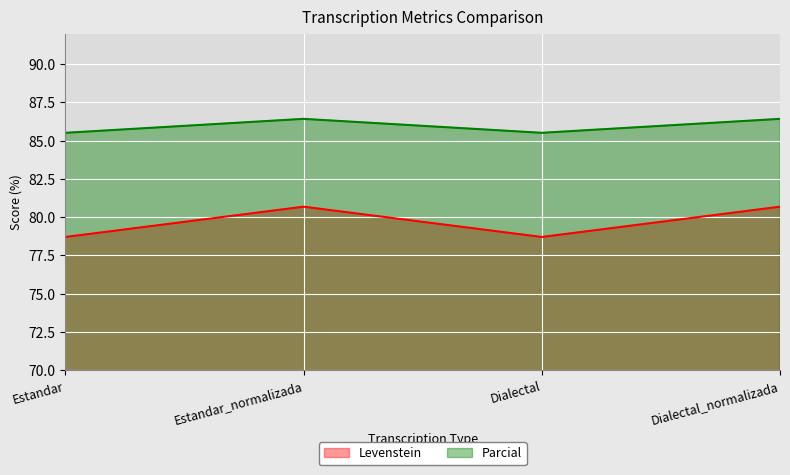

Which series has the largest range (max minus min)?

Levenstein